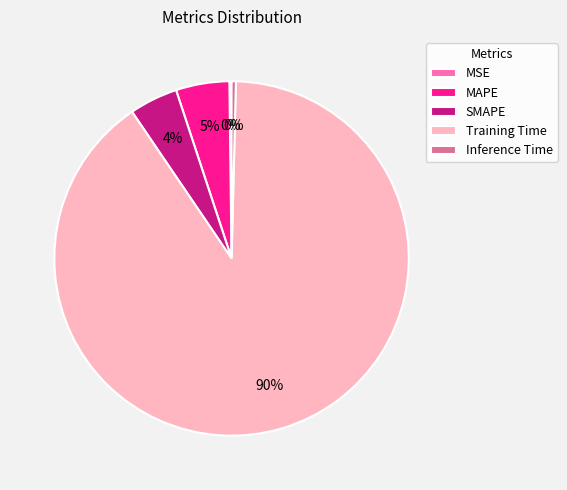

Is there any slice that represents more than half of the pie?

Yes